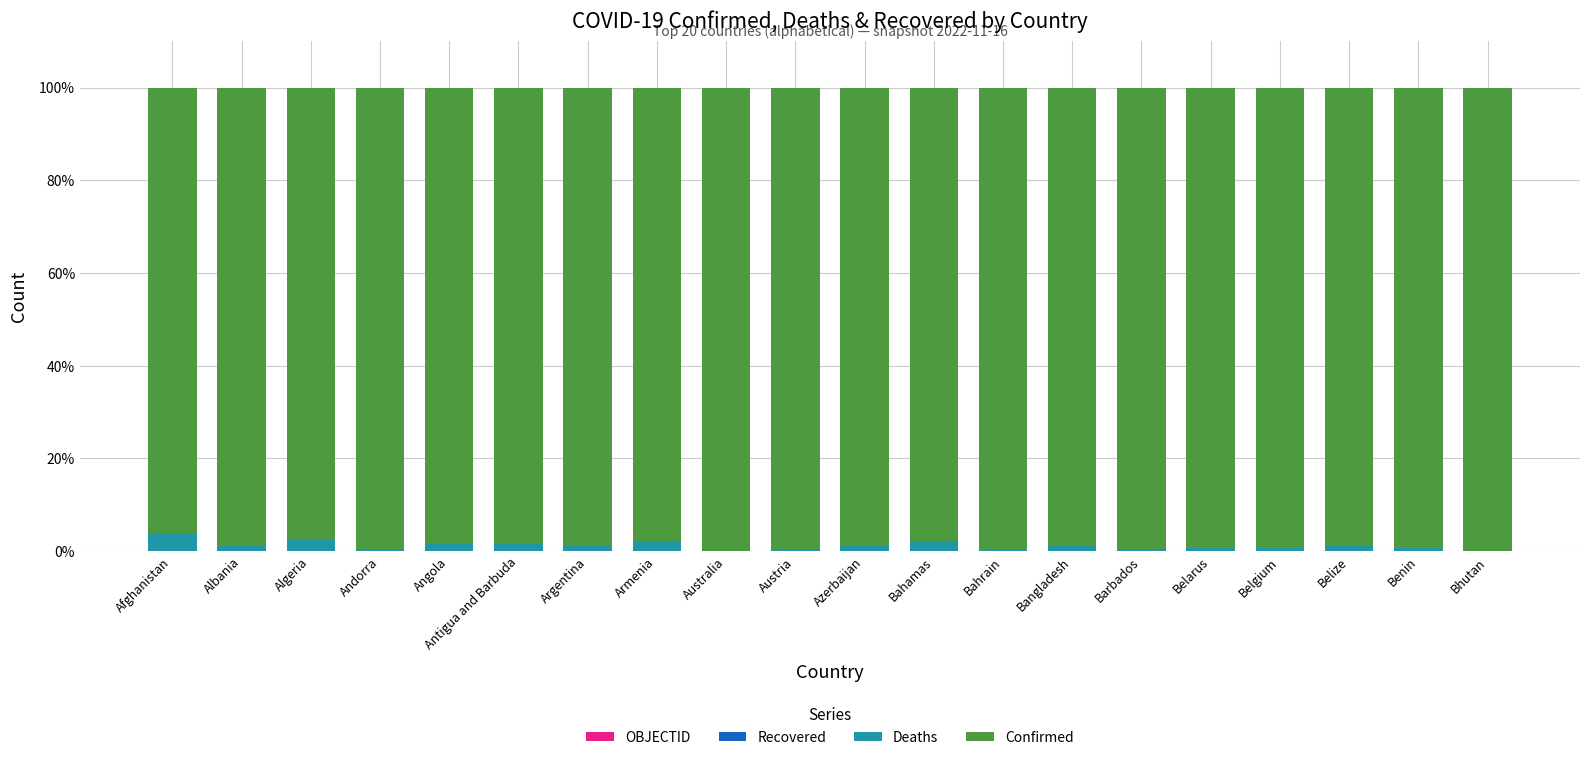

How many series are shown in this chart?

3